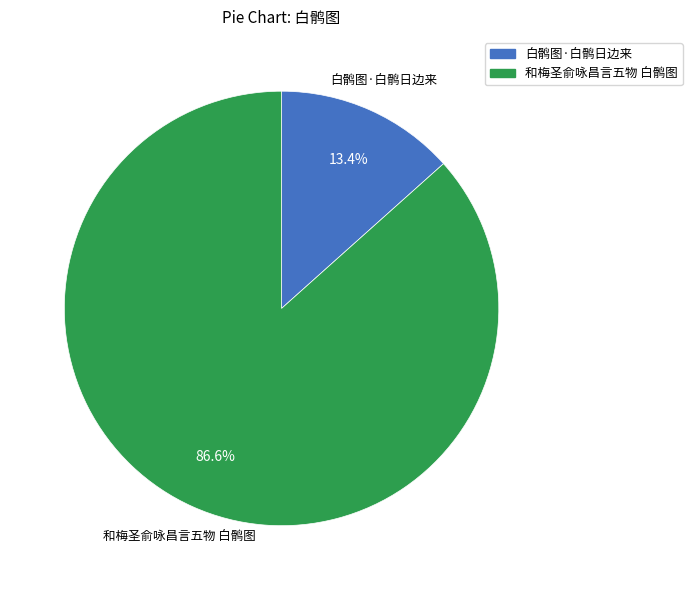

Does 和梅圣俞咏昌言五物 白鹘图 represent more than half of the total?

Yes